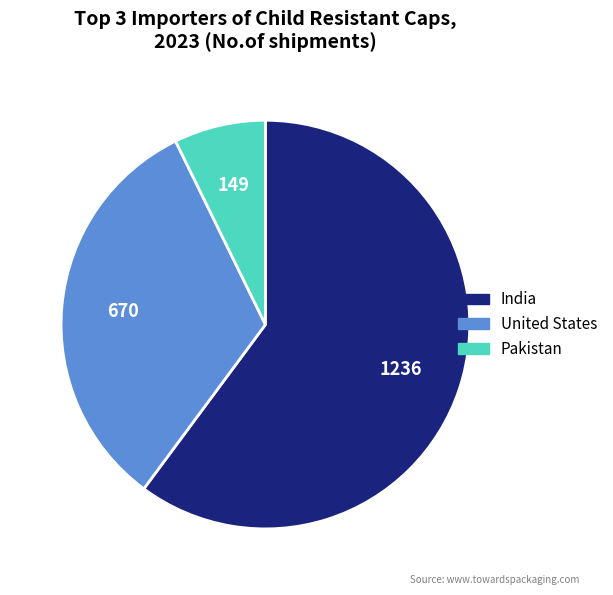

Does any single category account for the majority?

Yes